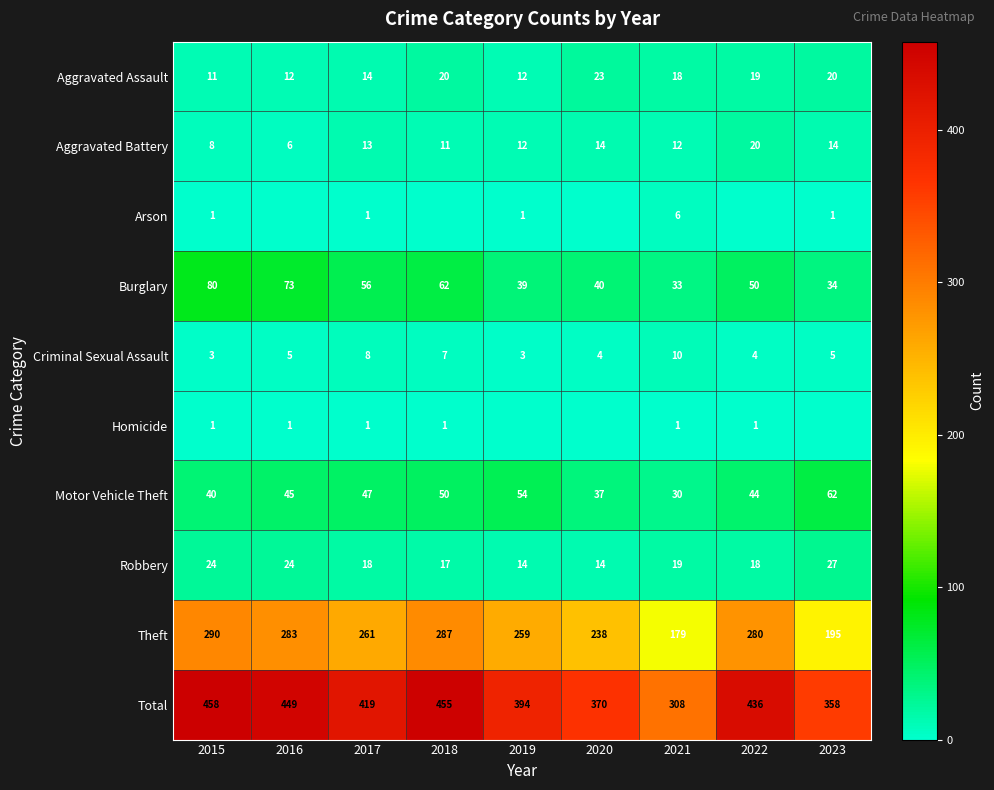

At which label is Burglary closest to 56?

2017